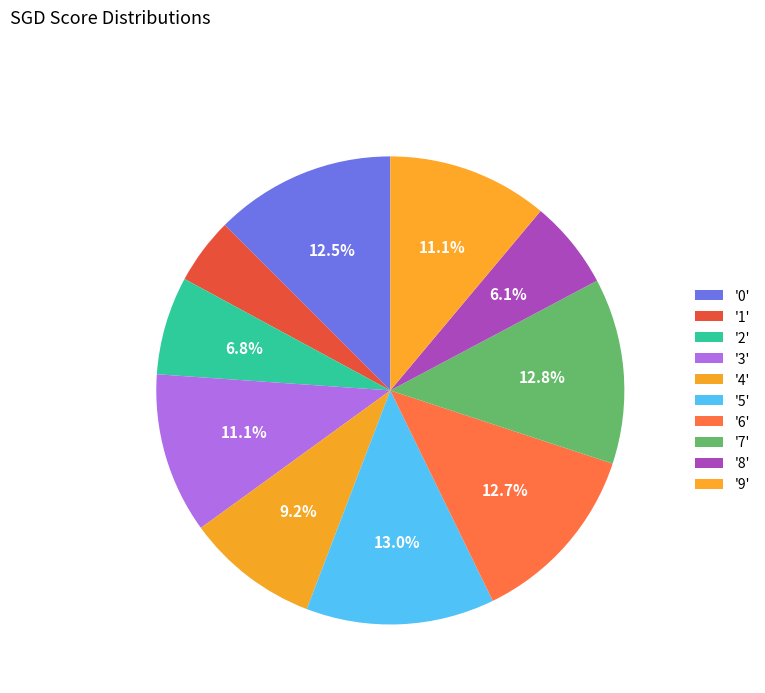

Rank the categories by value from highest to lowest.

5, 7, 6, 0, 9, 3, 4, 2, 8, 1